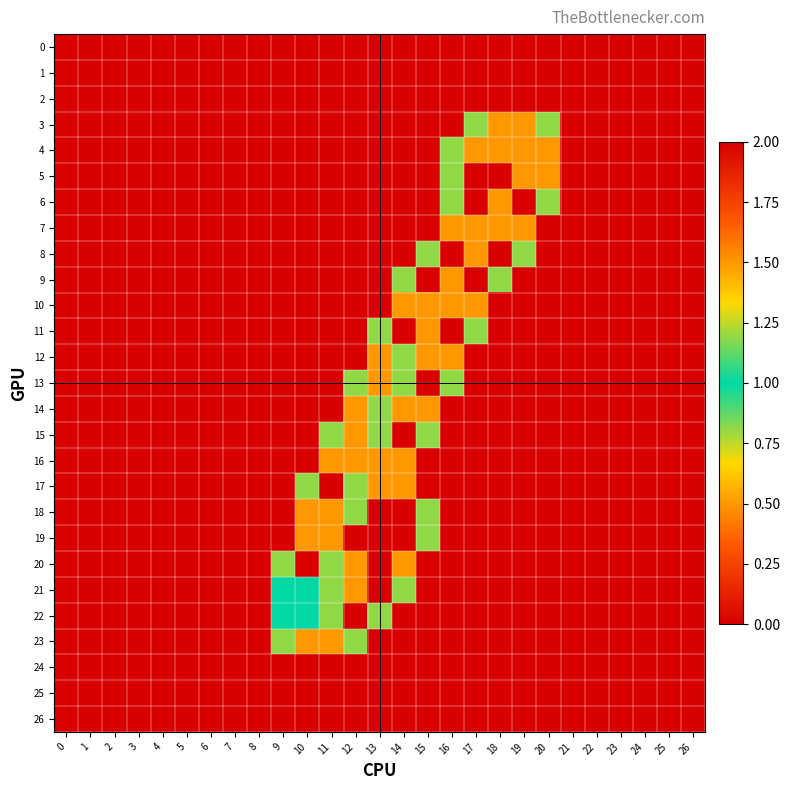

Reading left to right, transcribe all the data shown in this chart.

0: 0=0.0	1=0.0	2=0.0	3=0.0	4=0.0	5=0.0	6=0.0	7=0.0	8=0.0	9=0.0	10=0.0	11=0.0	12=0.0	13=0.0	14=0.0	15=0.0	16=0.0	17=0.0	18=0.0	19=0.0	20=0.0	21=0.0	22=0.0	23=0.0	24=0.0	25=0.0	26=0.0
1: 0=0.0	1=0.0	2=0.0	3=0.0	4=0.0	5=0.0	6=0.0	7=0.0	8=0.0	9=0.0	10=0.0	11=0.0	12=0.0	13=0.0	14=0.0	15=0.0	16=0.0	17=0.0	18=0.0	19=0.0	20=0.0	21=0.0	22=0.0	23=0.0	24=0.0	25=0.0	26=0.0
2: 0=0.0	1=0.0	2=0.0	3=0.0	4=0.0	5=0.0	6=0.0	7=0.0	8=0.0	9=0.0	10=0.0	11=0.0	12=0.0	13=0.0	14=0.0	15=0.0	16=0.0	17=0.0	18=0.0	19=0.0	20=0.0	21=0.0	22=0.0	23=0.0	24=0.0	25=0.0	26=0.0
3: 0=0.0	1=0.0	2=0.0	3=0.0	4=0.0	5=0.0	6=0.0	7=0.0	8=0.0	9=0.0	10=0.0	11=0.0	12=0.0	13=0.0	14=0.0	15=0.0	16=0.0	17=0.8	18=1.5	19=1.5	20=0.8	21=0.0	22=0.0	23=0.0	24=0.0	25=0.0	26=0.0
4: 0=0.0	1=0.0	2=0.0	3=0.0	4=0.0	5=0.0	6=0.0	7=0.0	8=0.0	9=0.0	10=0.0	11=0.0	12=0.0	13=0.0	14=0.0	15=0.0	16=0.8	17=1.5	18=1.5	19=1.5	20=1.5	21=0.0	22=0.0	23=0.0	24=0.0	25=0.0	26=0.0
5: 0=0.0	1=0.0	2=0.0	3=0.0	4=0.0	5=0.0	6=0.0	7=0.0	8=0.0	9=0.0	10=0.0	11=0.0	12=0.0	13=0.0	14=0.0	15=0.0	16=0.8	17=2.0	18=2.0	19=1.5	20=1.5	21=0.0	22=0.0	23=0.0	24=0.0	25=0.0	26=0.0
6: 0=0.0	1=0.0	2=0.0	3=0.0	4=0.0	5=0.0	6=0.0	7=0.0	8=0.0	9=0.0	10=0.0	11=0.0	12=0.0	13=0.0	14=0.0	15=0.0	16=0.8	17=2.0	18=1.5	19=2.0	20=0.8	21=0.0	22=0.0	23=0.0	24=0.0	25=0.0	26=0.0
7: 0=0.0	1=0.0	2=0.0	3=0.0	4=0.0	5=0.0	6=0.0	7=0.0	8=0.0	9=0.0	10=0.0	11=0.0	12=0.0	13=0.0	14=0.0	15=0.0	16=1.5	17=1.5	18=1.5	19=1.5	20=0.0	21=0.0	22=0.0	23=0.0	24=0.0	25=0.0	26=0.0
8: 0=0.0	1=0.0	2=0.0	3=0.0	4=0.0	5=0.0	6=0.0	7=0.0	8=0.0	9=0.0	10=0.0	11=0.0	12=0.0	13=0.0	14=0.0	15=0.8	16=2.0	17=1.5	18=2.0	19=0.8	20=0.0	21=0.0	22=0.0	23=0.0	24=0.0	25=0.0	26=0.0
9: 0=0.0	1=0.0	2=0.0	3=0.0	4=0.0	5=0.0	6=0.0	7=0.0	8=0.0	9=0.0	10=0.0	11=0.0	12=0.0	13=0.0	14=0.8	15=2.0	16=1.5	17=2.0	18=0.8	19=0.0	20=0.0	21=0.0	22=0.0	23=0.0	24=0.0	25=0.0	26=0.0
10: 0=0.0	1=0.0	2=0.0	3=0.0	4=0.0	5=0.0	6=0.0	7=0.0	8=0.0	9=0.0	10=0.0	11=0.0	12=0.0	13=0.0	14=1.5	15=1.5	16=1.5	17=1.5	18=0.0	19=0.0	20=0.0	21=0.0	22=0.0	23=0.0	24=0.0	25=0.0	26=0.0
11: 0=0.0	1=0.0	2=0.0	3=0.0	4=0.0	5=0.0	6=0.0	7=0.0	8=0.0	9=0.0	10=0.0	11=0.0	12=0.0	13=0.8	14=2.0	15=1.5	16=2.0	17=0.8	18=0.0	19=0.0	20=0.0	21=0.0	22=0.0	23=0.0	24=0.0	25=0.0	26=0.0
12: 0=0.0	1=0.0	2=0.0	3=0.0	4=0.0	5=0.0	6=0.0	7=0.0	8=0.0	9=0.0	10=0.0	11=0.0	12=0.0	13=1.5	14=0.8	15=1.5	16=1.5	17=0.0	18=0.0	19=0.0	20=0.0	21=0.0	22=0.0	23=0.0	24=0.0	25=0.0	26=0.0
13: 0=0.0	1=0.0	2=0.0	3=0.0	4=0.0	5=0.0	6=0.0	7=0.0	8=0.0	9=0.0	10=0.0	11=0.0	12=0.8	13=1.5	14=0.8	15=2.0	16=0.8	17=0.0	18=0.0	19=0.0	20=0.0	21=0.0	22=0.0	23=0.0	24=0.0	25=0.0	26=0.0
14: 0=0.0	1=0.0	2=0.0	3=0.0	4=0.0	5=0.0	6=0.0	7=0.0	8=0.0	9=0.0	10=0.0	11=0.0	12=1.5	13=0.8	14=1.5	15=1.5	16=0.0	17=0.0	18=0.0	19=0.0	20=0.0	21=0.0	22=0.0	23=0.0	24=0.0	25=0.0	26=0.0
15: 0=0.0	1=0.0	2=0.0	3=0.0	4=0.0	5=0.0	6=0.0	7=0.0	8=0.0	9=0.0	10=0.0	11=0.8	12=1.5	13=0.8	14=2.0	15=0.8	16=0.0	17=0.0	18=0.0	19=0.0	20=0.0	21=0.0	22=0.0	23=0.0	24=0.0	25=0.0	26=0.0
16: 0=0.0	1=0.0	2=0.0	3=0.0	4=0.0	5=0.0	6=0.0	7=0.0	8=0.0	9=0.0	10=0.0	11=1.5	12=1.5	13=1.5	14=1.5	15=0.0	16=0.0	17=0.0	18=0.0	19=0.0	20=0.0	21=0.0	22=0.0	23=0.0	24=0.0	25=0.0	26=0.0
17: 0=0.0	1=0.0	2=0.0	3=0.0	4=0.0	5=0.0	6=0.0	7=0.0	8=0.0	9=0.0	10=0.8	11=2.0	12=0.8	13=1.5	14=1.5	15=0.0	16=0.0	17=0.0	18=0.0	19=0.0	20=0.0	21=0.0	22=0.0	23=0.0	24=0.0	25=0.0	26=0.0
18: 0=0.0	1=0.0	2=0.0	3=0.0	4=0.0	5=0.0	6=0.0	7=0.0	8=0.0	9=0.0	10=1.5	11=1.5	12=0.8	13=2.0	14=2.0	15=0.8	16=0.0	17=0.0	18=0.0	19=0.0	20=0.0	21=0.0	22=0.0	23=0.0	24=0.0	25=0.0	26=0.0
19: 0=0.0	1=0.0	2=0.0	3=0.0	4=0.0	5=0.0	6=0.0	7=0.0	8=0.0	9=0.0	10=1.5	11=1.5	12=2.0	13=2.0	14=2.0	15=0.8	16=0.0	17=0.0	18=0.0	19=0.0	20=0.0	21=0.0	22=0.0	23=0.0	24=0.0	25=0.0	26=0.0
20: 0=0.0	1=0.0	2=0.0	3=0.0	4=0.0	5=0.0	6=0.0	7=0.0	8=0.0	9=0.8	10=2.0	11=0.8	12=1.5	13=2.0	14=1.5	15=0.0	16=0.0	17=0.0	18=0.0	19=0.0	20=0.0	21=0.0	22=0.0	23=0.0	24=0.0	25=0.0	26=0.0
21: 0=0.0	1=0.0	2=0.0	3=0.0	4=0.0	5=0.0	6=0.0	7=0.0	8=0.0	9=1.0	10=1.0	11=0.8	12=1.5	13=2.0	14=0.8	15=0.0	16=0.0	17=0.0	18=0.0	19=0.0	20=0.0	21=0.0	22=0.0	23=0.0	24=0.0	25=0.0	26=0.0
22: 0=0.0	1=0.0	2=0.0	3=0.0	4=0.0	5=0.0	6=0.0	7=0.0	8=0.0	9=1.0	10=1.0	11=0.8	12=2.0	13=0.8	14=0.0	15=0.0	16=0.0	17=0.0	18=0.0	19=0.0	20=0.0	21=0.0	22=0.0	23=0.0	24=0.0	25=0.0	26=0.0
23: 0=0.0	1=0.0	2=0.0	3=0.0	4=0.0	5=0.0	6=0.0	7=0.0	8=0.0	9=0.8	10=1.5	11=1.5	12=0.8	13=0.0	14=0.0	15=0.0	16=0.0	17=0.0	18=0.0	19=0.0	20=0.0	21=0.0	22=0.0	23=0.0	24=0.0	25=0.0	26=0.0
24: 0=0.0	1=0.0	2=0.0	3=0.0	4=0.0	5=0.0	6=0.0	7=0.0	8=0.0	9=0.0	10=0.0	11=0.0	12=0.0	13=0.0	14=0.0	15=0.0	16=0.0	17=0.0	18=0.0	19=0.0	20=0.0	21=0.0	22=0.0	23=0.0	24=0.0	25=0.0	26=0.0
25: 0=0.0	1=0.0	2=0.0	3=0.0	4=0.0	5=0.0	6=0.0	7=0.0	8=0.0	9=0.0	10=0.0	11=0.0	12=0.0	13=0.0	14=0.0	15=0.0	16=0.0	17=0.0	18=0.0	19=0.0	20=0.0	21=0.0	22=0.0	23=0.0	24=0.0	25=0.0	26=0.0
26: 0=0.0	1=0.0	2=0.0	3=0.0	4=0.0	5=0.0	6=0.0	7=0.0	8=0.0	9=0.0	10=0.0	11=0.0	12=0.0	13=0.0	14=0.0	15=0.0	16=0.0	17=0.0	18=0.0	19=0.0	20=0.0	21=0.0	22=0.0	23=0.0	24=0.0	25=0.0	26=0.0